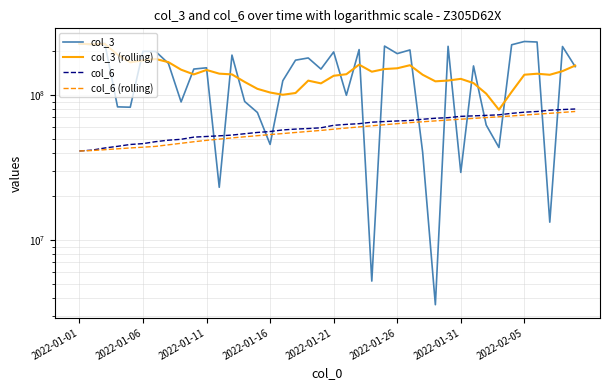

True or false: col_3 (rolling) and col_6 (rolling) cross at least once.

False